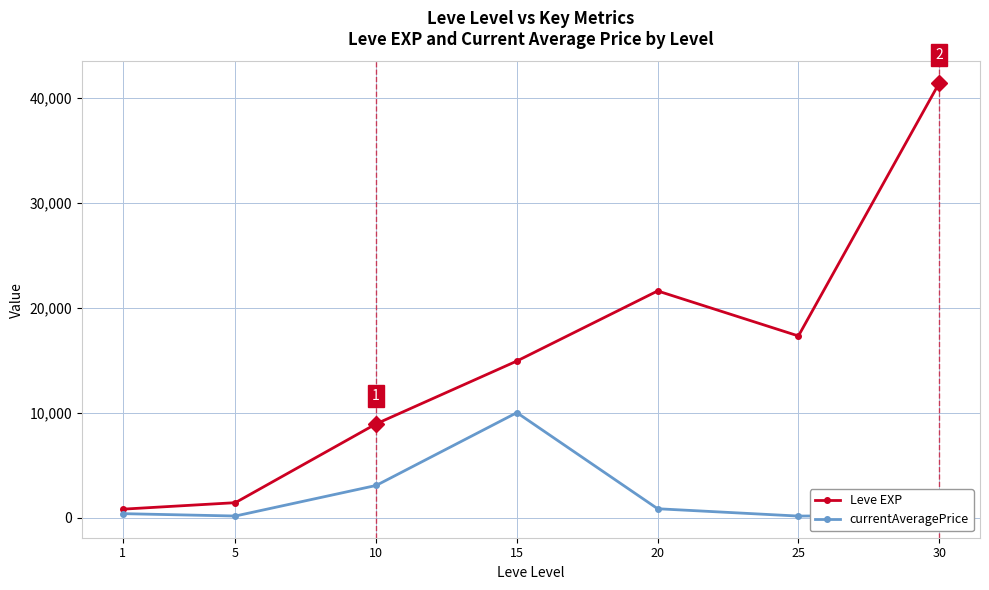

True or false: currentAveragePrice and Leve EXP intersect in this chart.

False